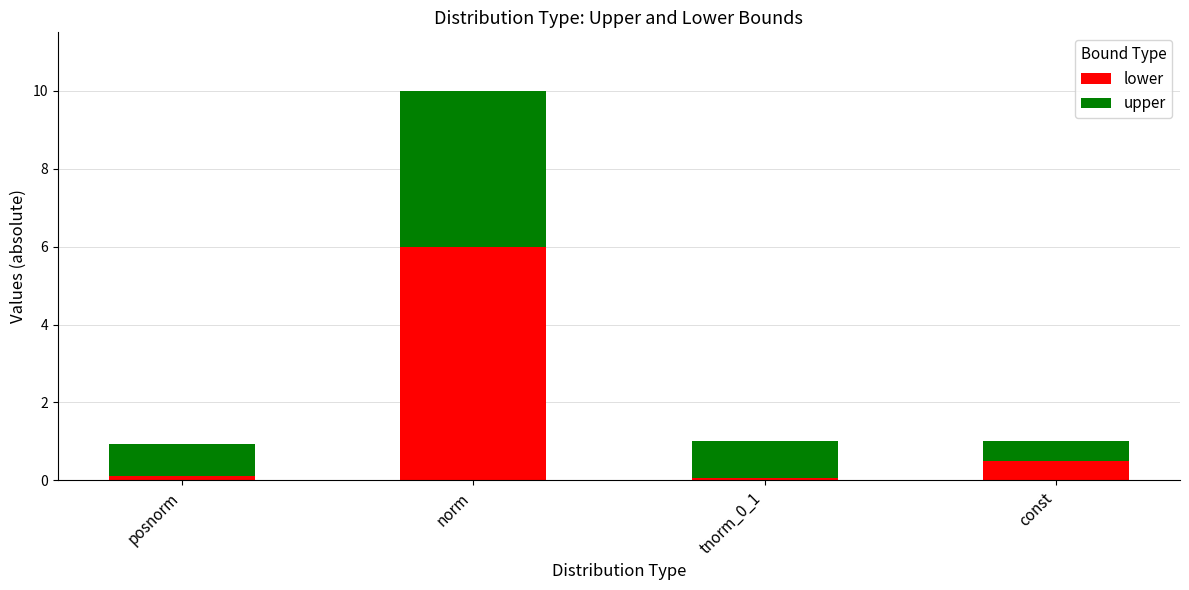

What is the total value across all series at const?

1.0